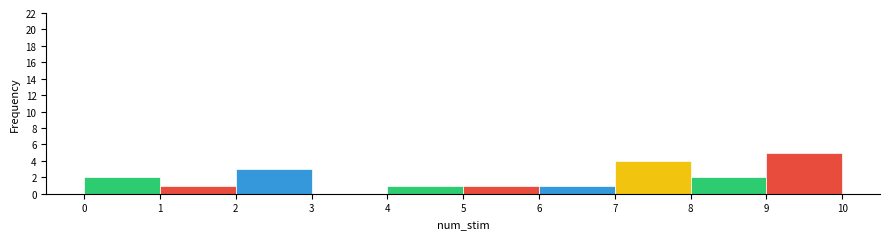

Reading left to right, list every bar in this chart as the range it spans on the x-axis followed by its height. The values are not printed on the chart, so give them approximately, as read against the axis.

0 to 1: 2
1 to 2: 1
2 to 3: 3
3 to 4: 0
4 to 5: 1
5 to 6: 1
6 to 7: 1
7 to 8: 4
8 to 9: 2
9 to 10: 5